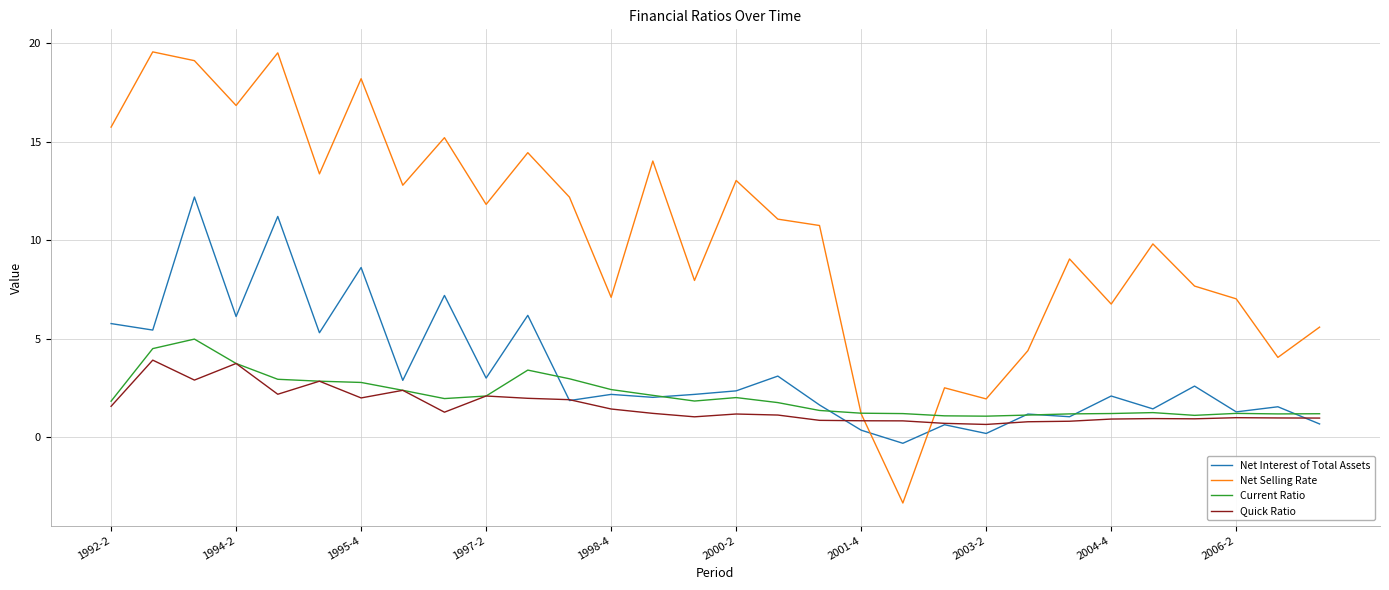

Which series has the widest spread of values?

Net Selling Rate